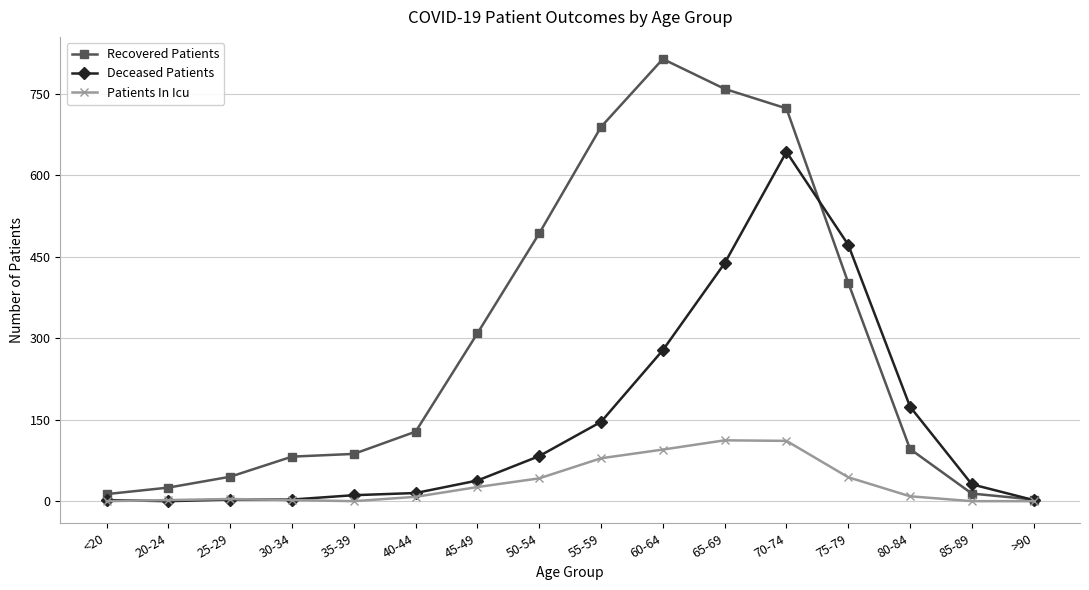

What is the sum of the Deceased Patients values at 80-84 and 65-69?

612